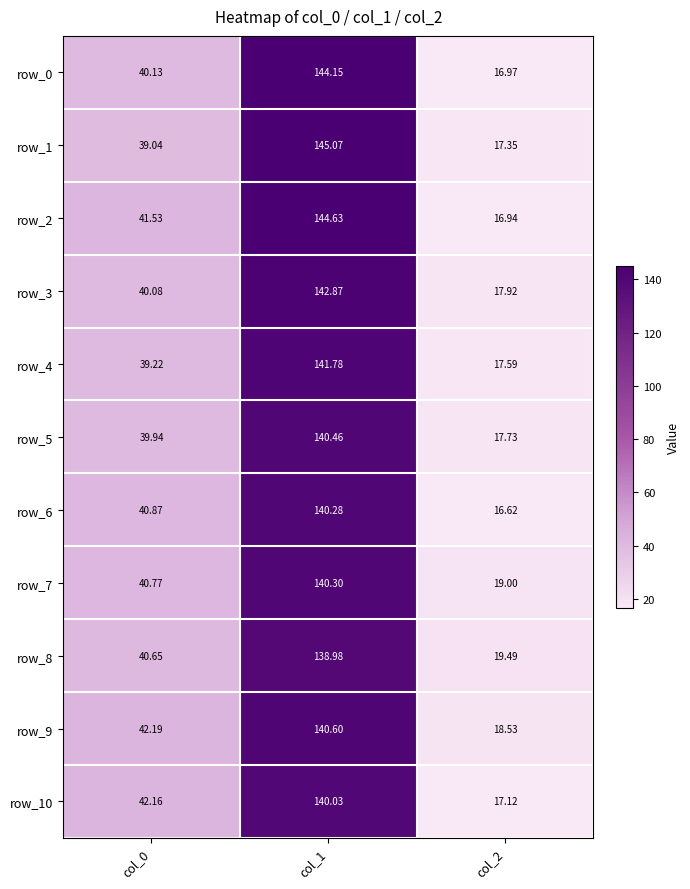

What is the difference between the maximum and minimum values in the row_8 series?

119.5